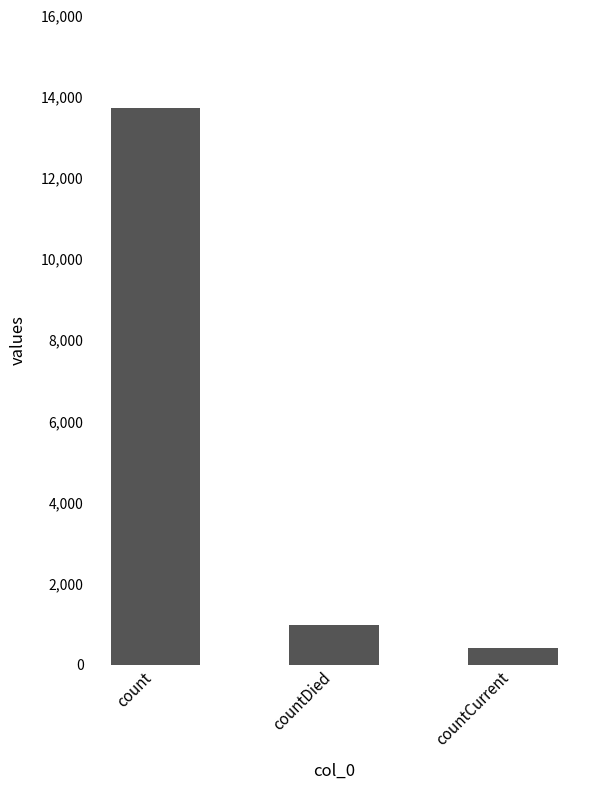

Is it true that the value at countDied is 976?

True